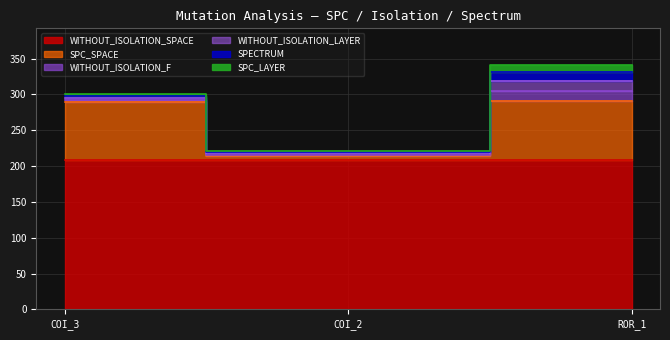

What is the value of the SPECTRUM point at the 3rd from the left?

12